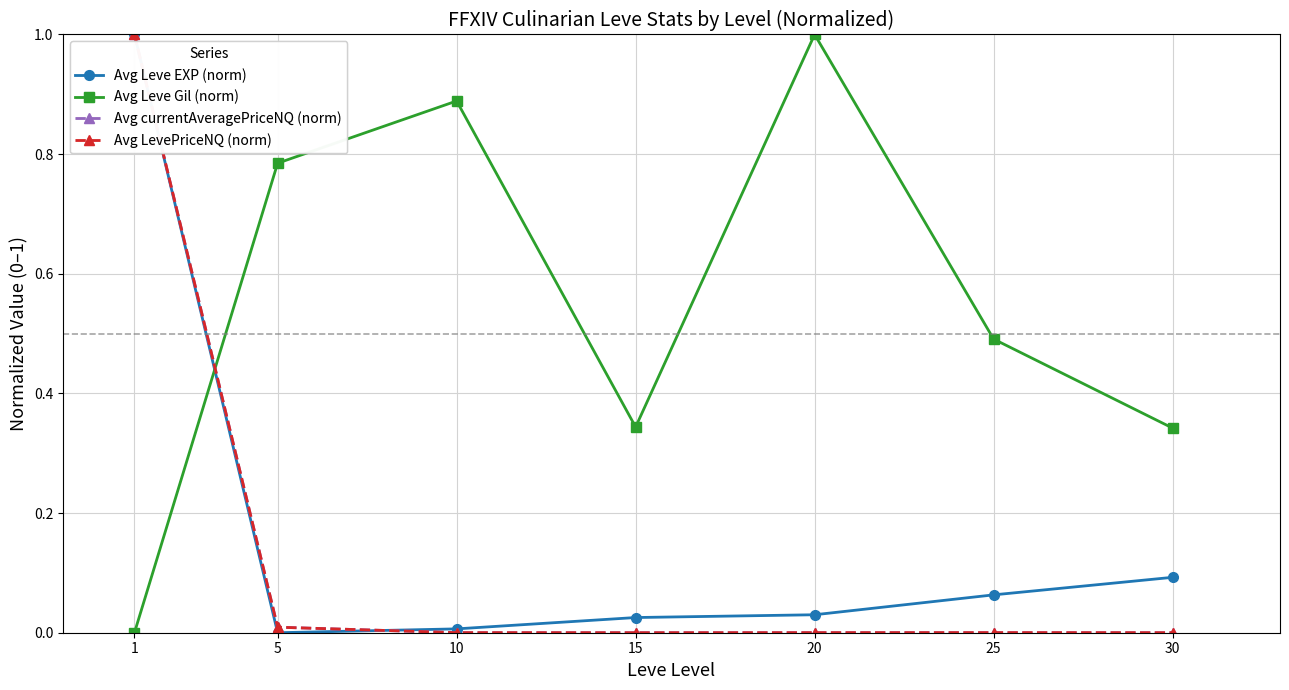

What is the greatest value displayed?

1.0